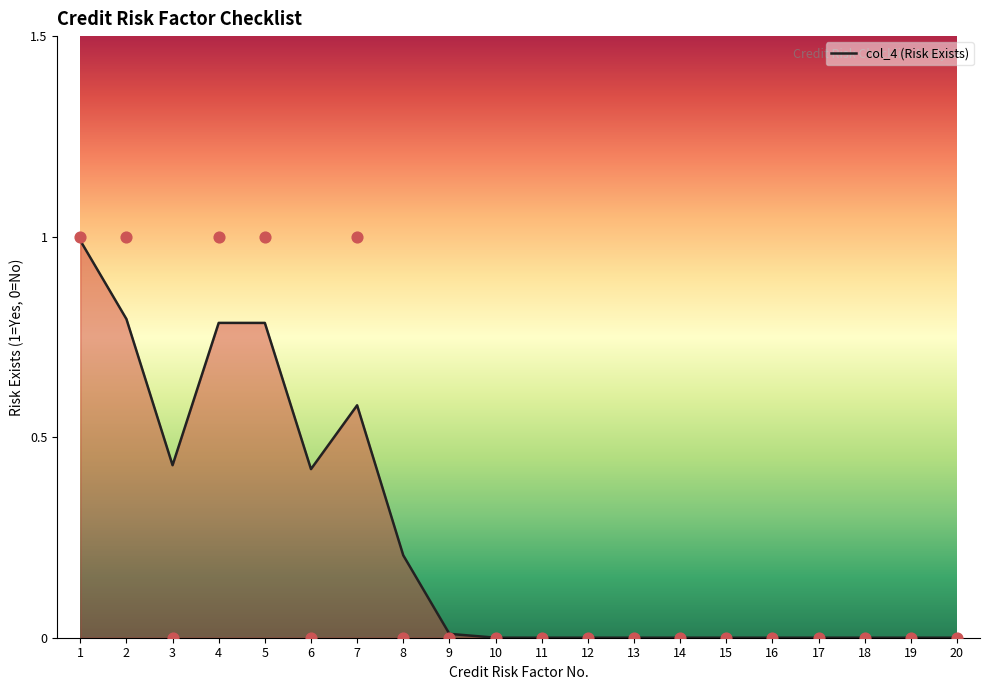

Which has a higher value, 6 or 20?

6